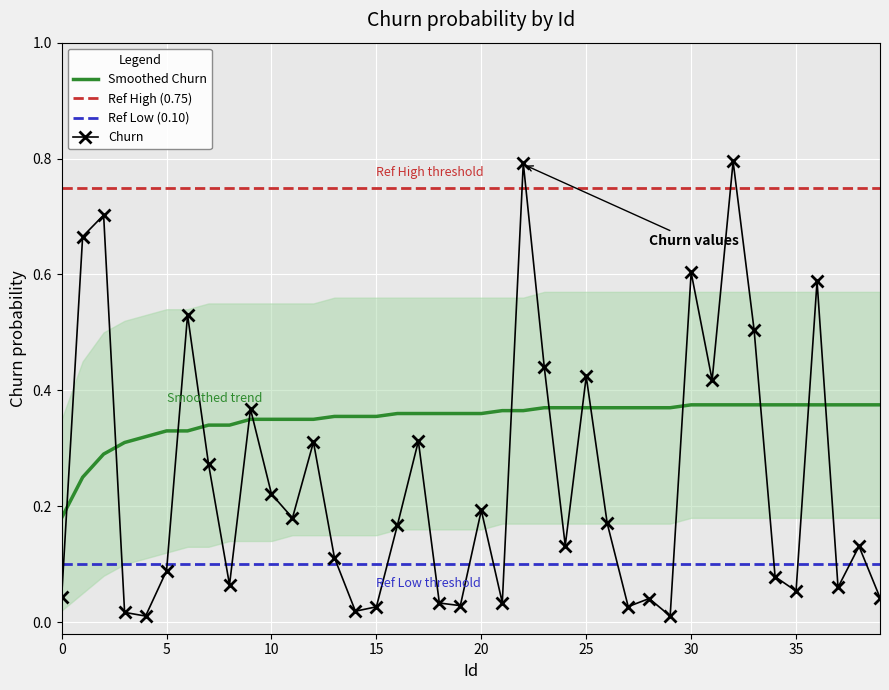

True or false: Smoothed Churn and Churn intersect in this chart.

True